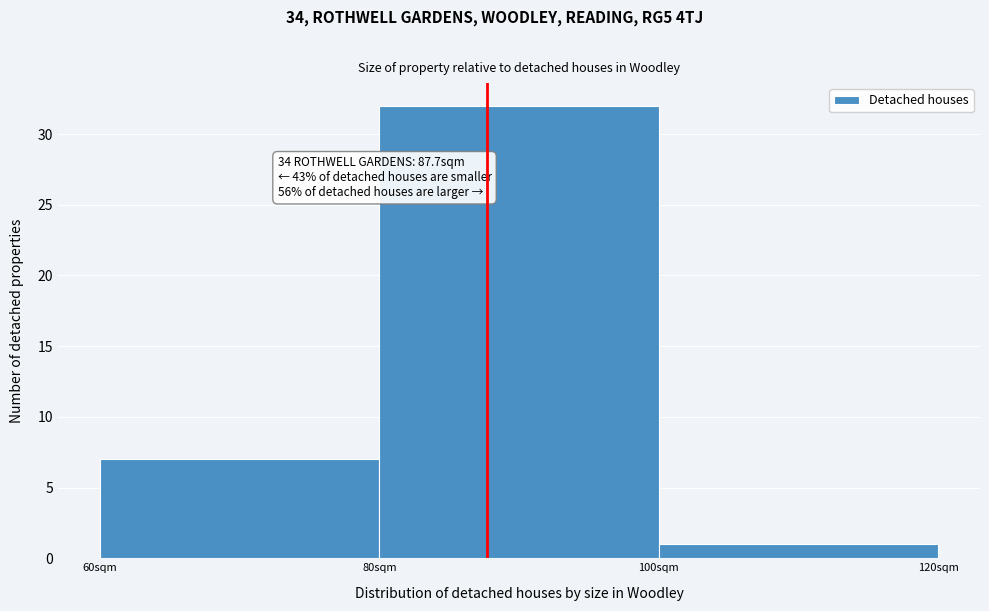

Which range on the x-axis has the tallest bar?

80 to 100